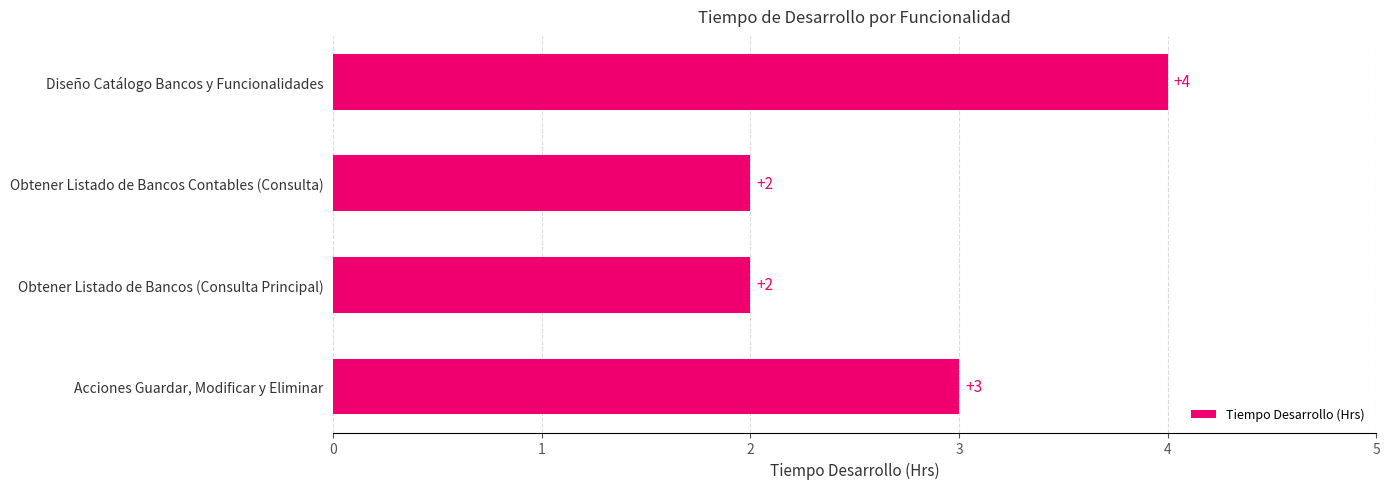

Is it true that the value at Obtener Listado de Bancos Contables (Consulta) is 2?

True